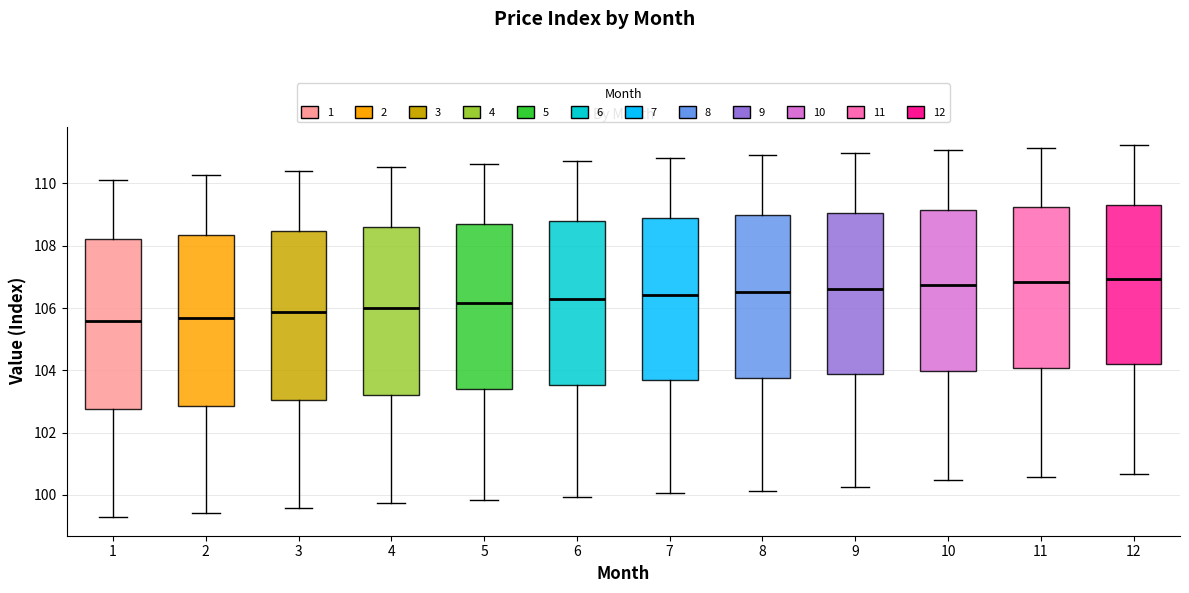

Where does the lower whisker of the box at x = 3 end on the y-axis? The values are not printed on the chart, so give them approximately, as read against the axis.

99.6